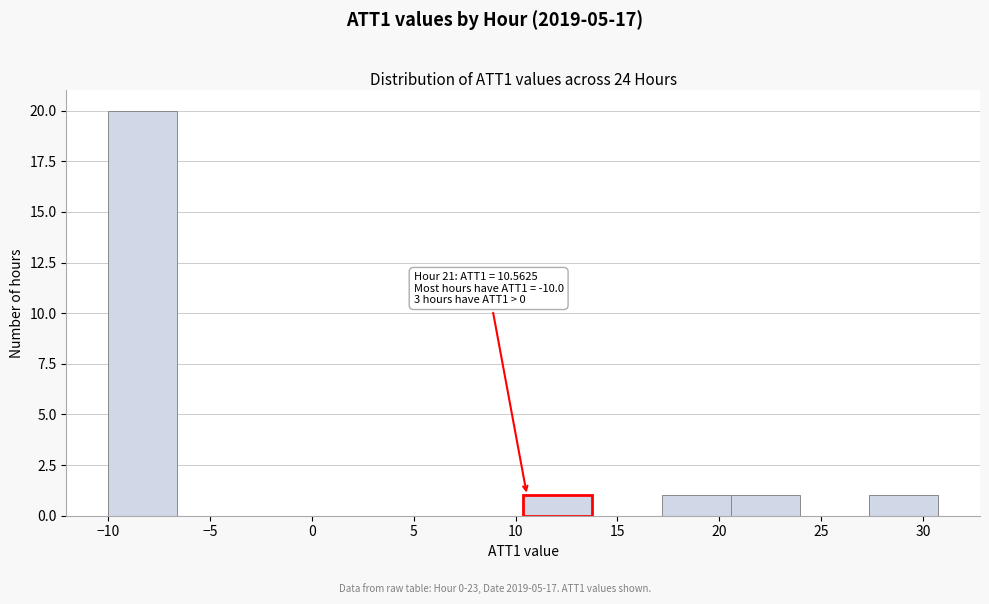

Which range on the x-axis has the tallest bar?

-10.0 to -6.5